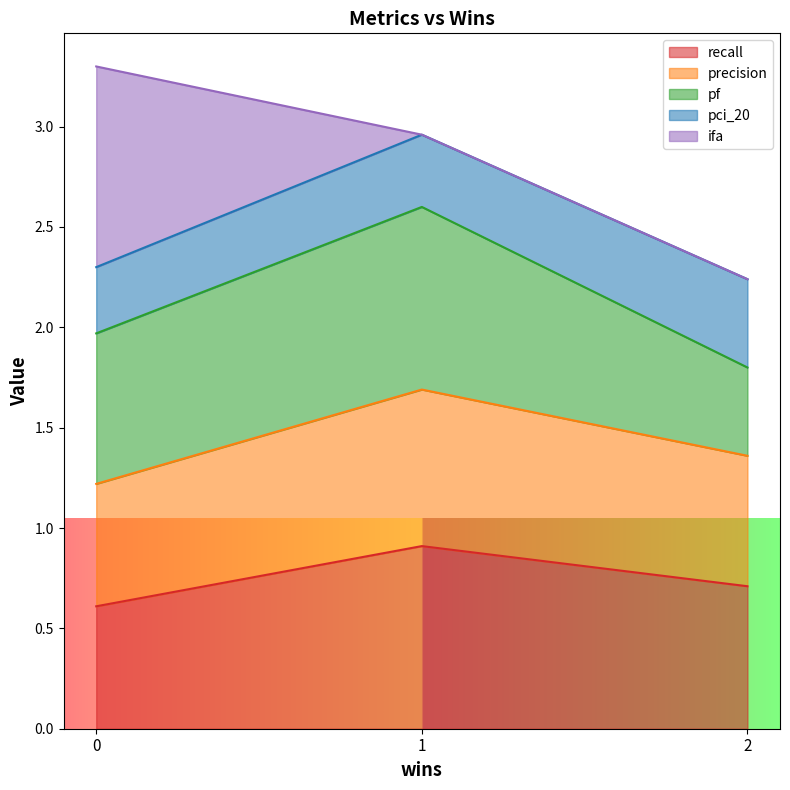

At which label does recall reach its peak?

1